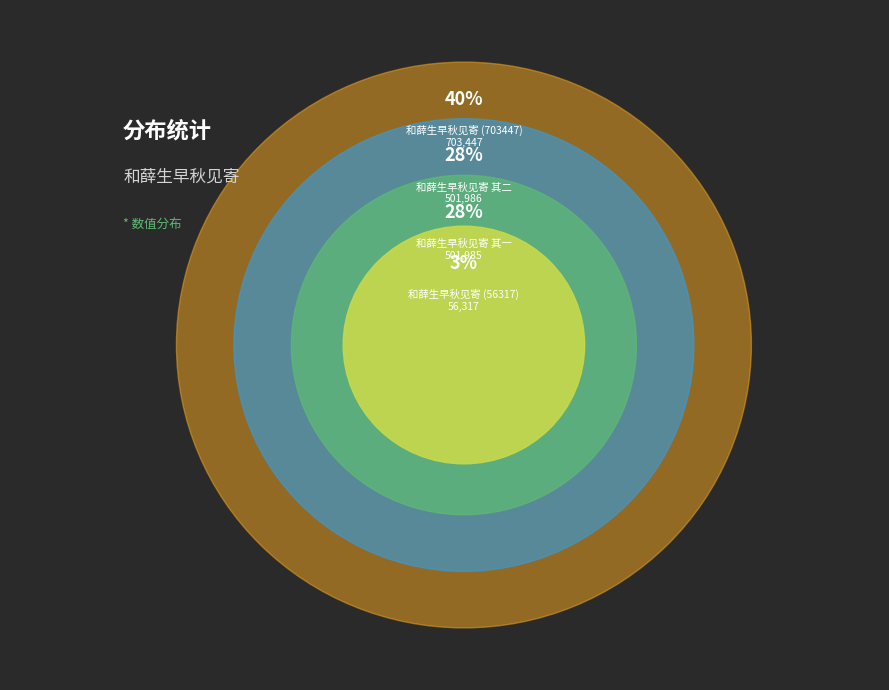

Does any single category account for the majority?

No